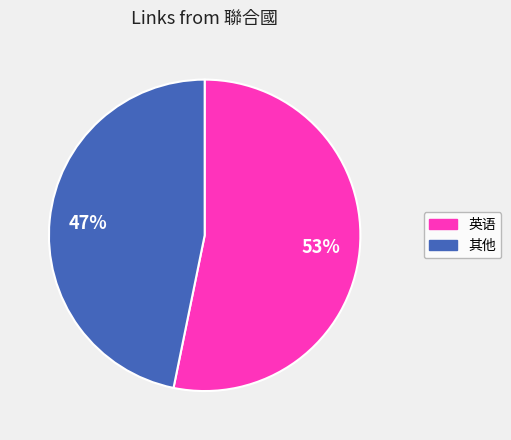

Count the number of slices in the pie.

2